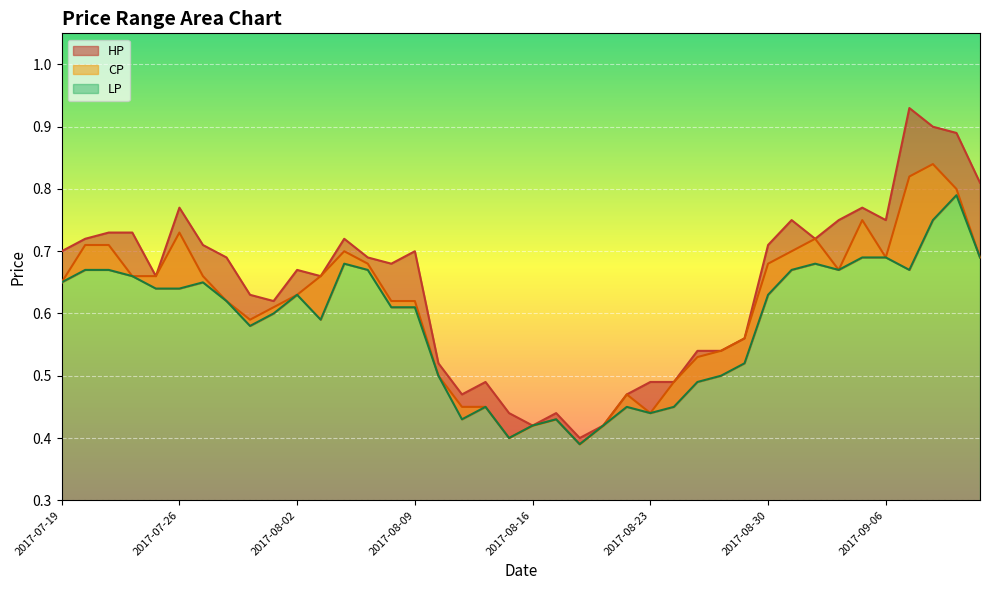

At which label does LP reach its peak?

2017-09-11